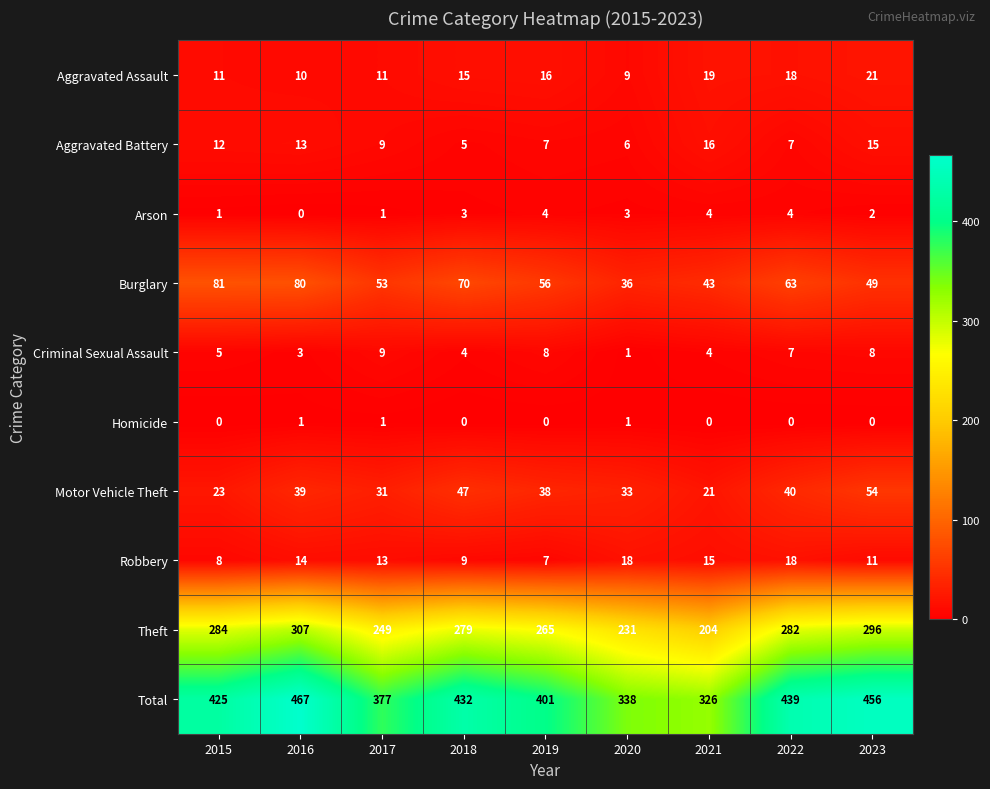

Where is Criminal Sexual Assault nearest to the value 5?

2015